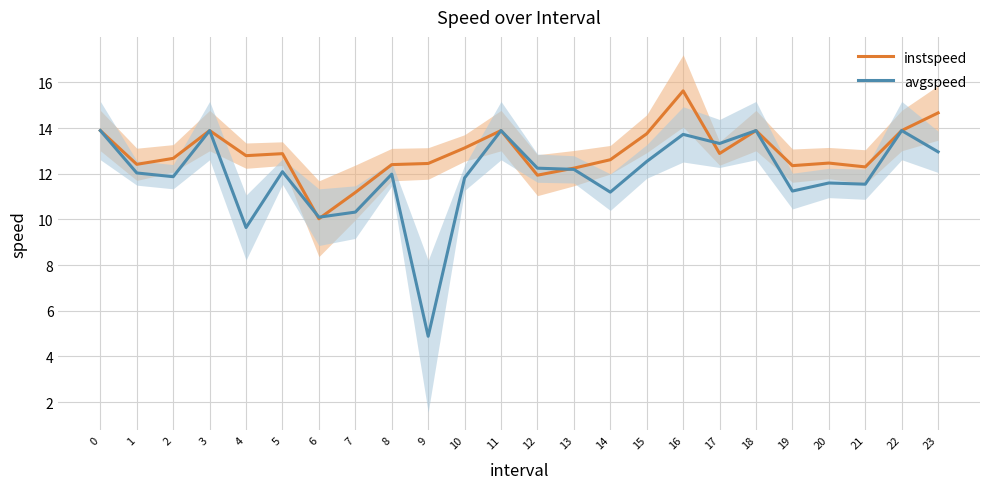

Reading left to right, extract all data points from this chart.

instspeed: 0=13.9	1=12.4	2=12.7	3=13.9	4=12.8	5=12.9	6=10.0	7=11.2	8=12.4	9=12.4	10=13.1	11=13.9	12=11.9	13=12.2	14=12.6	15=13.8	16=15.6	17=12.9	18=13.9	19=12.4	20=12.5	21=12.3	22=13.9	23=14.7
avgspeed: 0=13.9	1=12.0	2=11.9	3=13.9	4=9.6	5=12.1	6=10.1	7=10.3	8=12.0	9=4.9	10=11.8	11=13.9	12=12.2	13=12.2	14=11.2	15=12.5	16=13.7	17=13.3	18=13.9	19=11.2	20=11.6	21=11.5	22=13.9	23=13.0